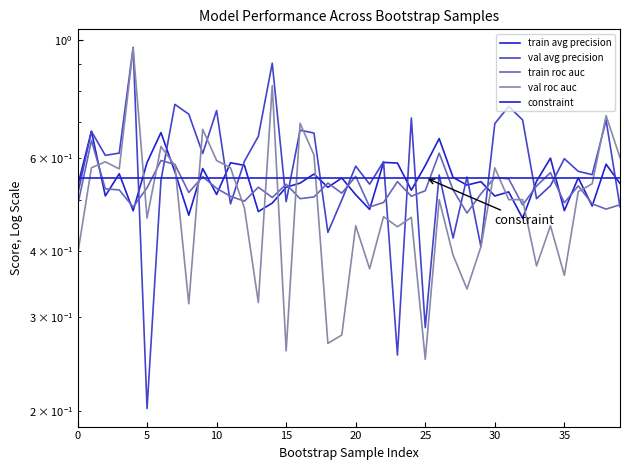

What is the minimum value shown in the chart?

0.2